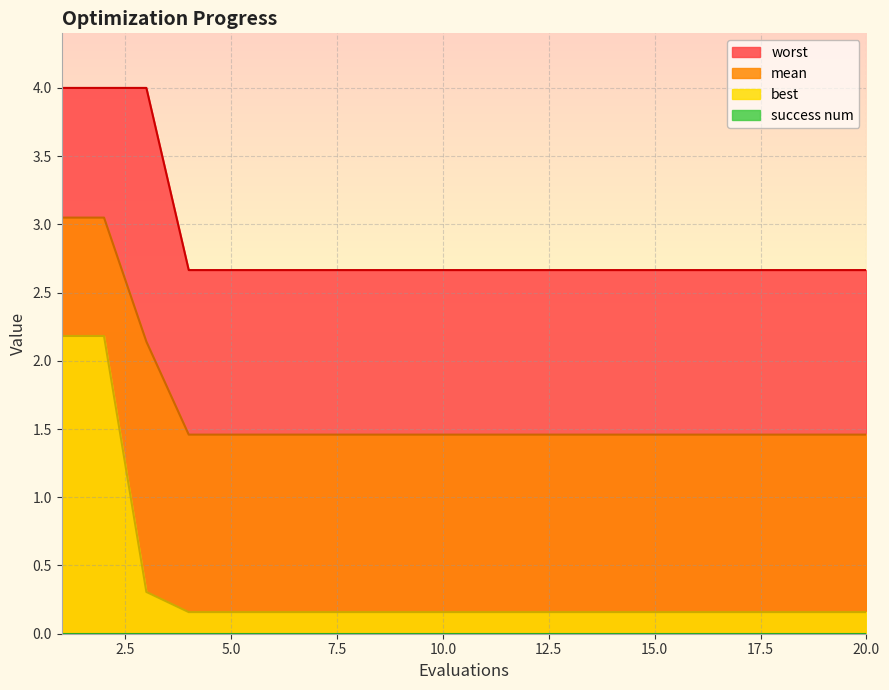

Reading left to right, list all the values displayed in this chart.

mean: 1=3.0	2=3.0	3=2.1	4=1.5	5=1.5	6=1.5	7=1.5	8=1.5	9=1.5	10=1.5	11=1.5	12=1.5	13=1.5	14=1.5	15=1.5	16=1.5	17=1.5	18=1.5	19=1.5	20=1.5
best: 1=2.2	2=2.2	3=0.3	4=0.2	5=0.2	6=0.2	7=0.2	8=0.2	9=0.2	10=0.2	11=0.2	12=0.2	13=0.2	14=0.2	15=0.2	16=0.2	17=0.2	18=0.2	19=0.2	20=0.2
worst: 1=4.0	2=4.0	3=4.0	4=2.7	5=2.7	6=2.7	7=2.7	8=2.7	9=2.7	10=2.7	11=2.7	12=2.7	13=2.7	14=2.7	15=2.7	16=2.7	17=2.7	18=2.7	19=2.7	20=2.7